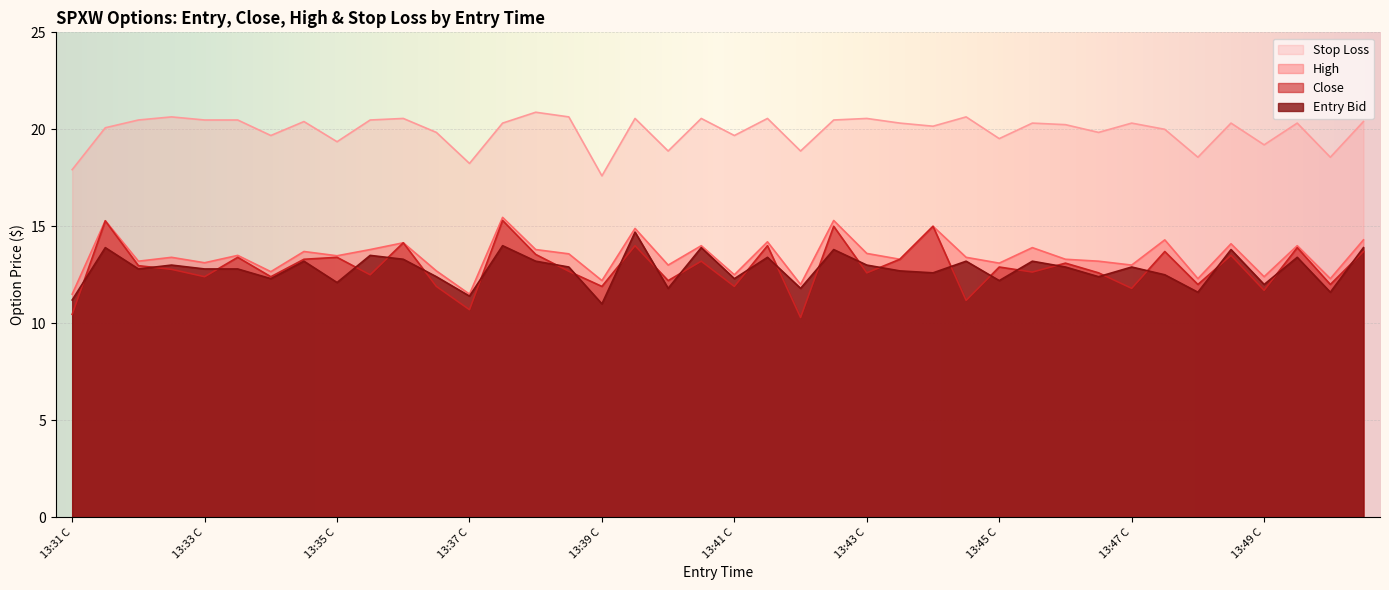

True or false: sl and entry_bid cross at least once.

False